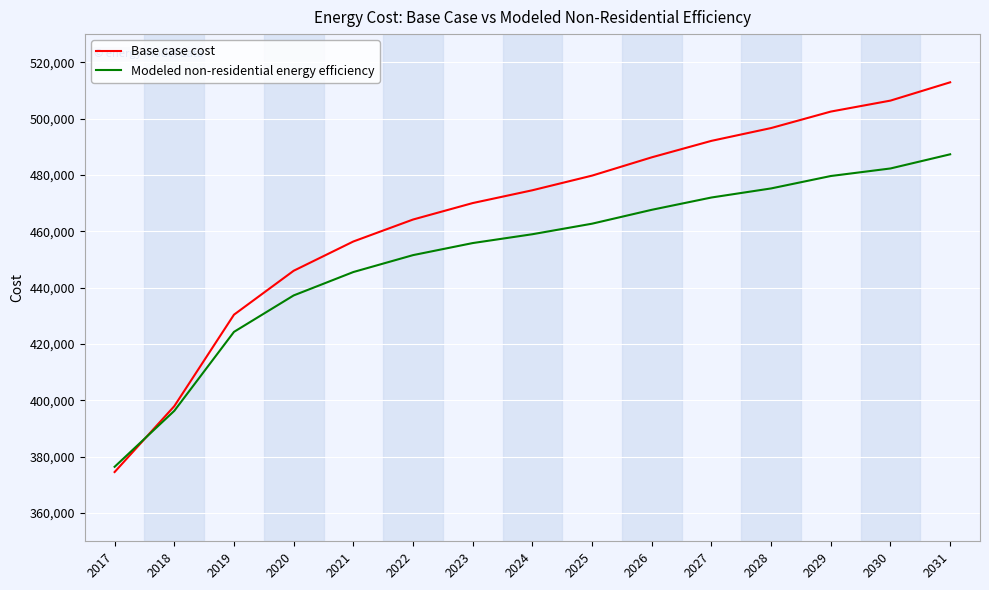

List the series in order of their overall mean, highest first.

Base case cost, Modeled non-residential energy efficiency